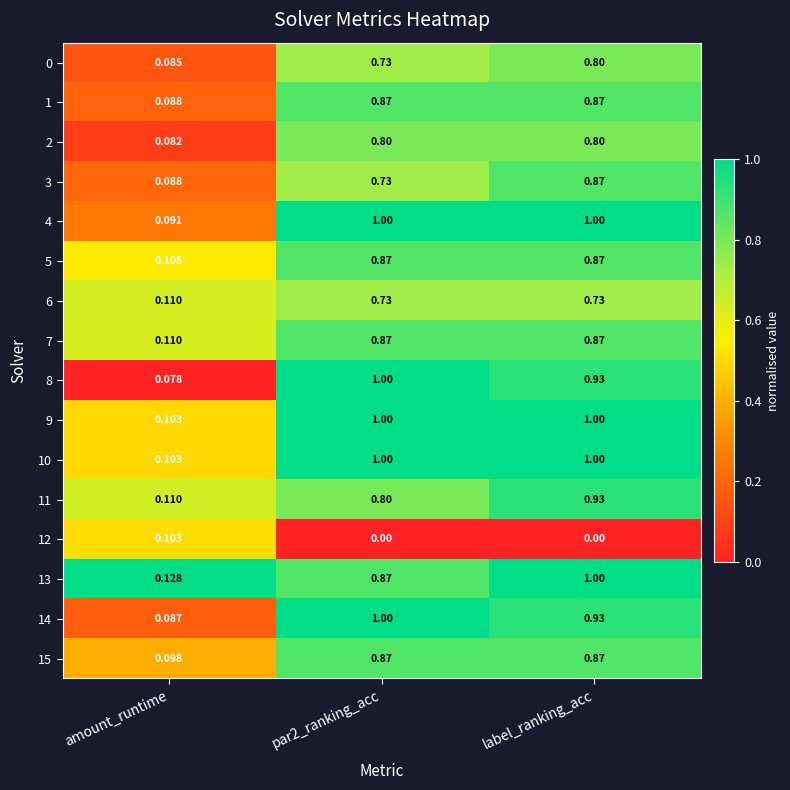

At which label is 13 closest to 0?

amount_runtime